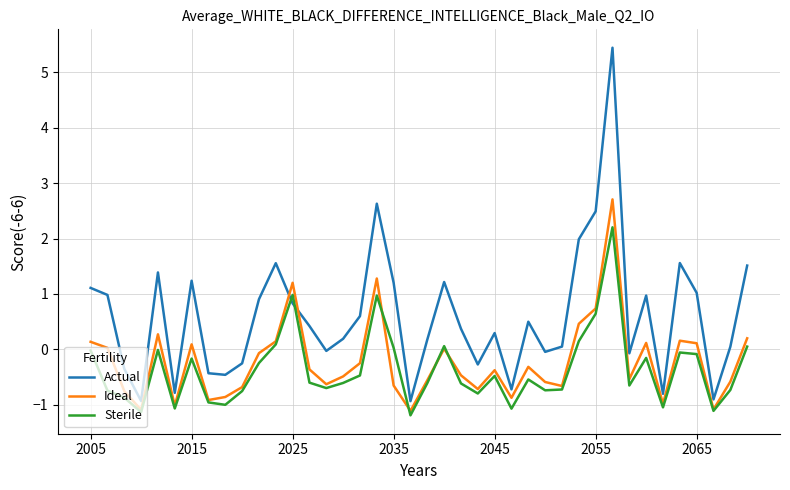

Which series has the widest spread of values?

Actual